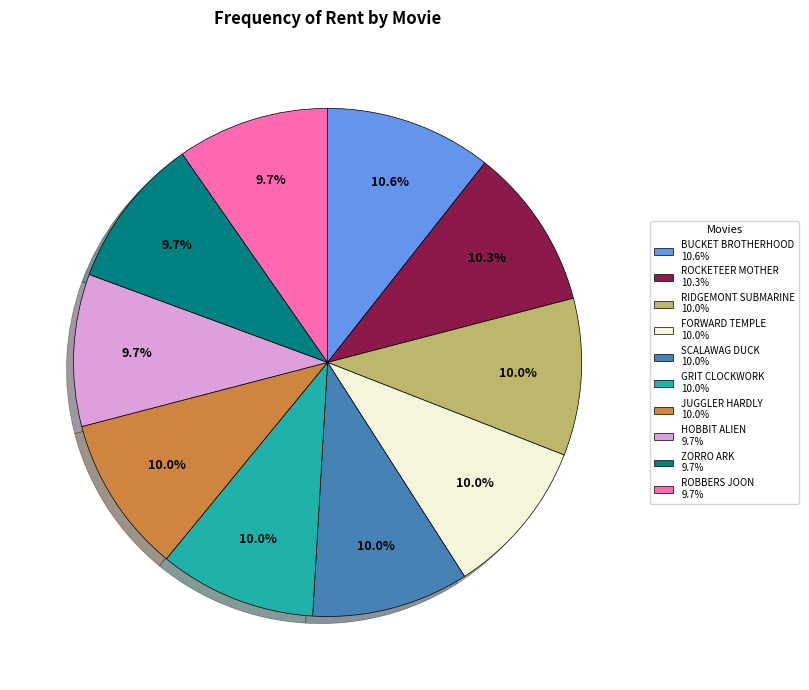

How much of the chart is everything except ROBBERS JOON 9.7%?

90.3%